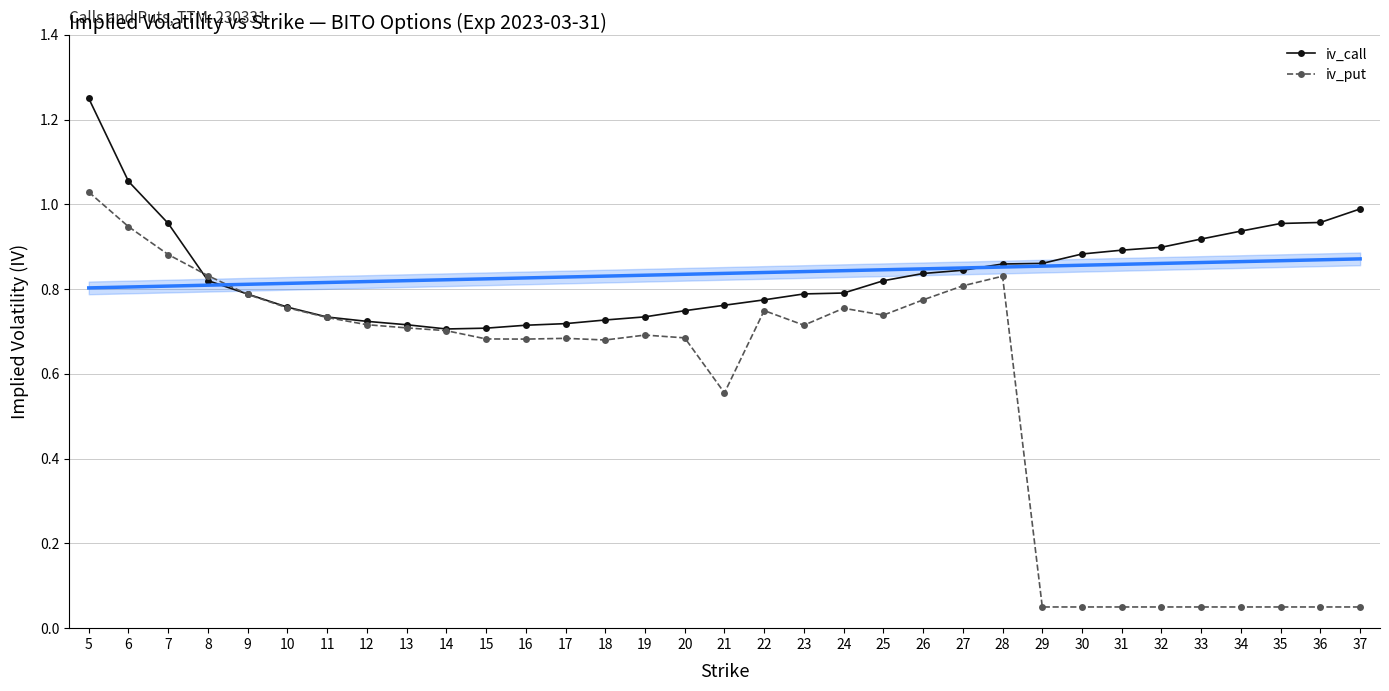

Which series has the largest total across all categories?

iv_call